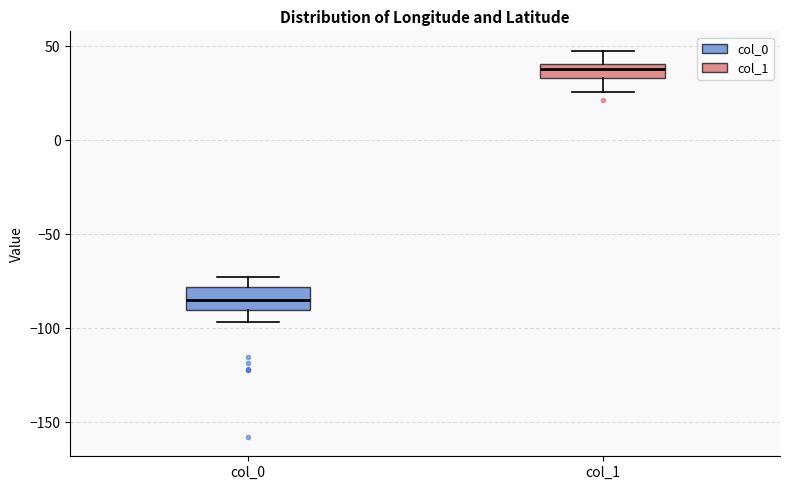

Reading left to right, read every box against the y-axis: the position of its median line, the range the box covers, and the ends of its whiskers. The values are not printed on the chart, so give them approximately, as read against the axis.

col_0: median -85, box -90 to -80, whiskers -95 to -75
col_1: median 40 (inside the box), box 35 to 40, whiskers 25 to 50